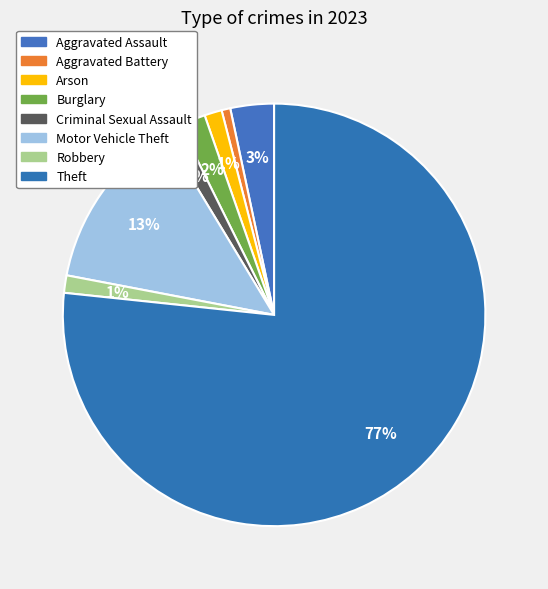

How many segments does this pie chart have?

8